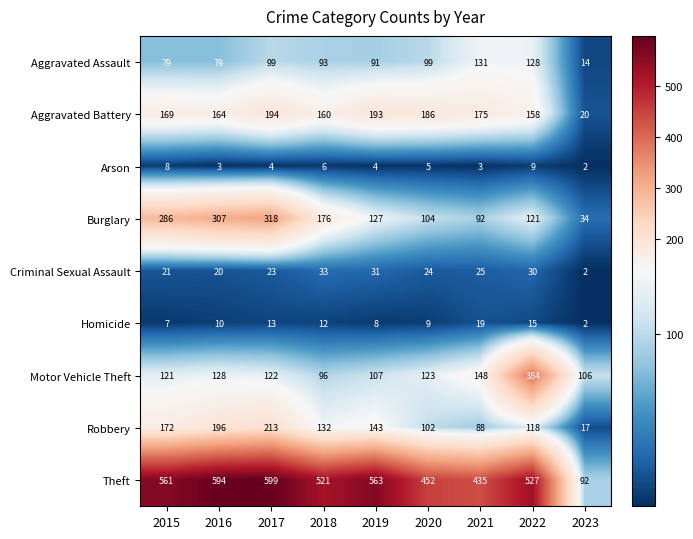

Is it true that Aggravated Battery equals 186 at 2020?

True